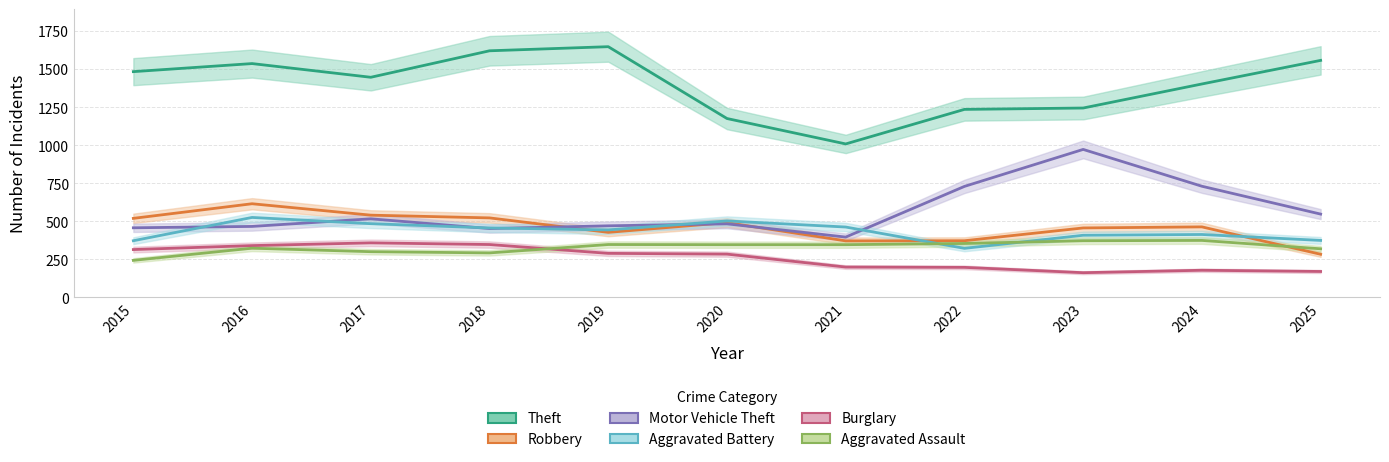

True or false: Aggravated Battery has more than 2 interior local peaks.

True